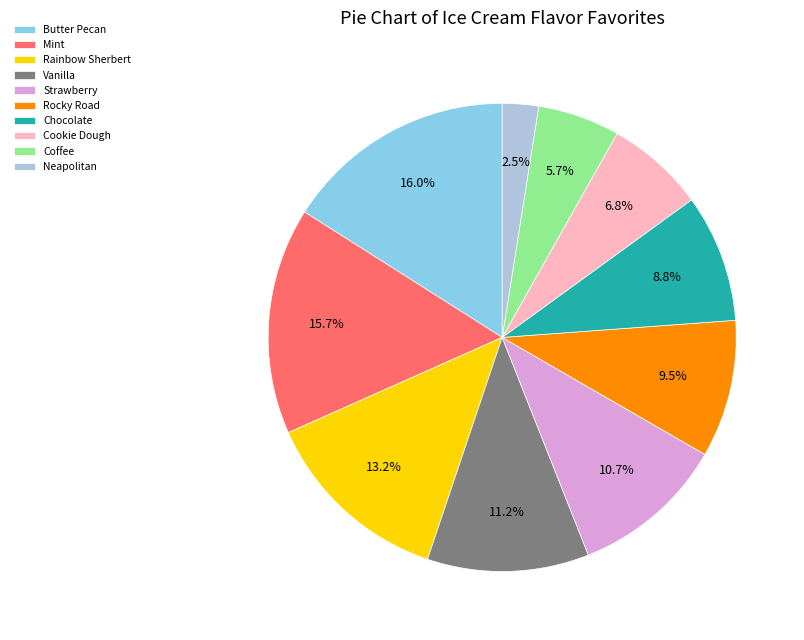

Do Vanilla and Cookie Dough together represent more than half of the pie?

No